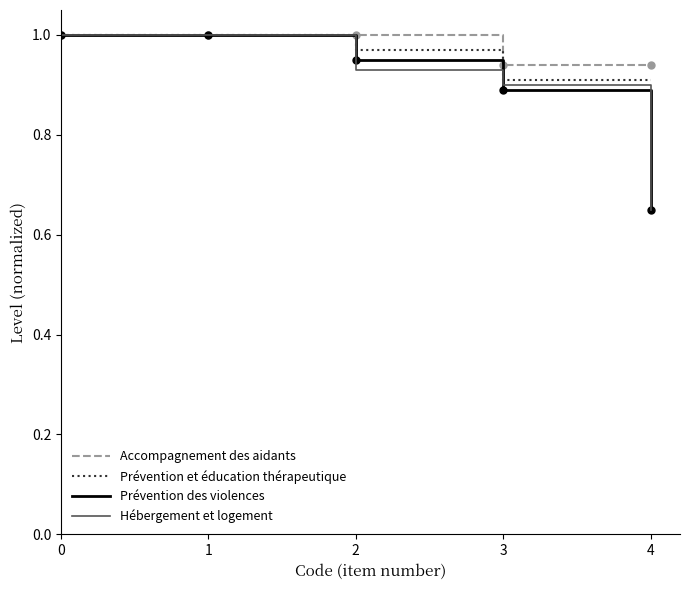

Is the value of Accompagnement des aidants at 3 greater than the value of Hébergement et logement at 4?

Yes